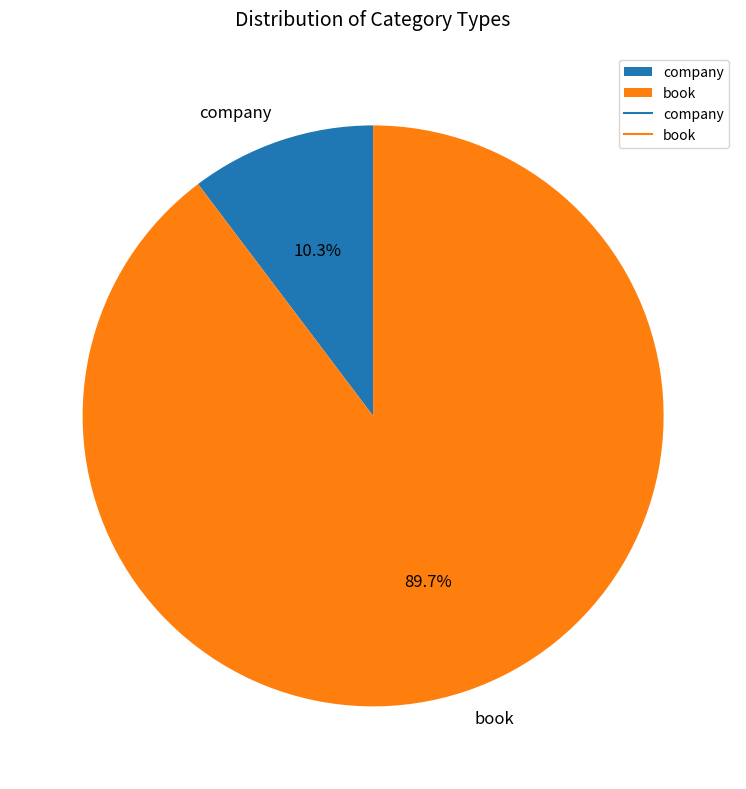

To the nearest percent, what percentage of the pie is company?

10%